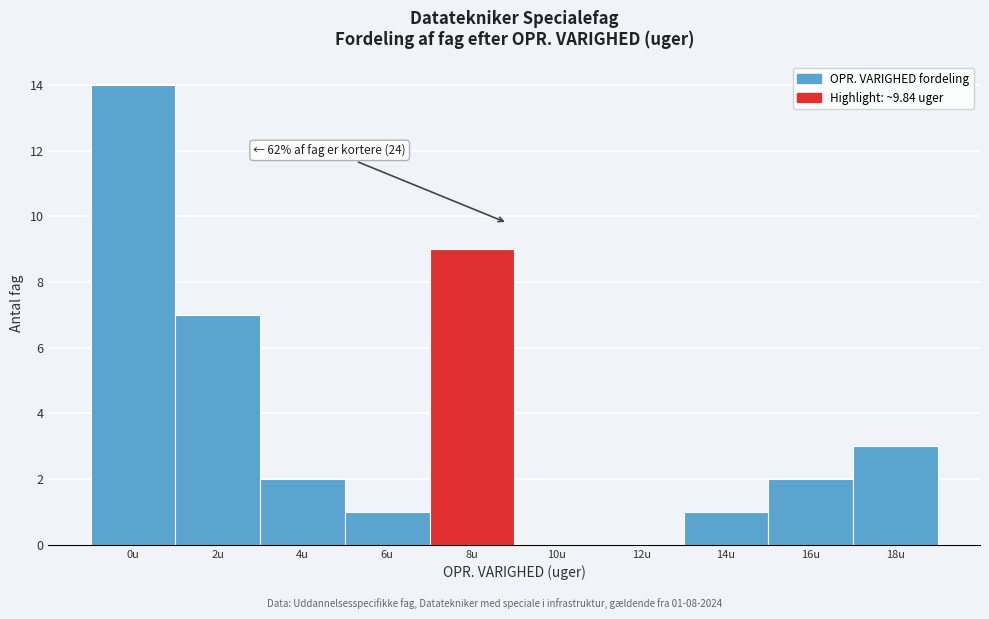

Reading right to left, extract all data points from this chart.

18u=3	16u=2	14u=1	12u=0	10u=0	8u=9	6u=1	4u=2	2u=7	0u=14